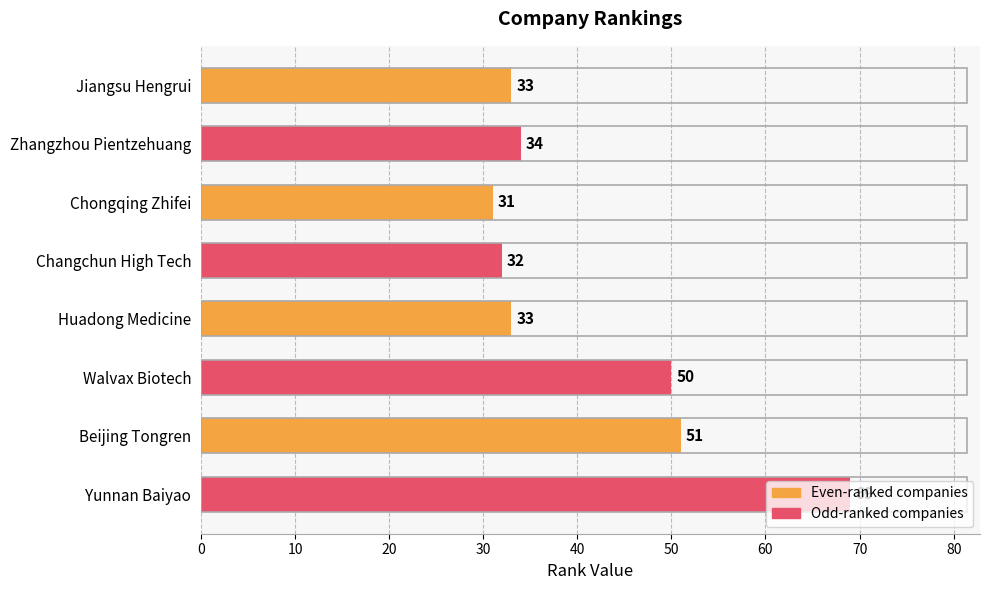

Which label corresponds to the largest value in the chart?

Yunnan Baiyao